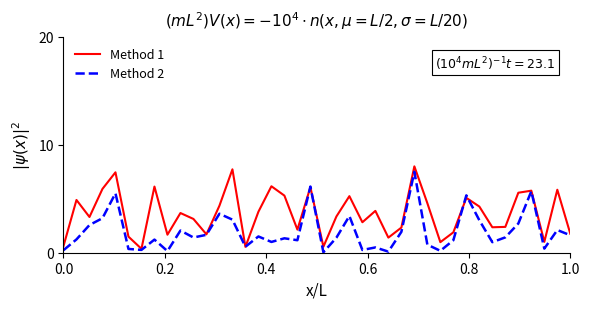

What is the greatest value displayed?

8.0